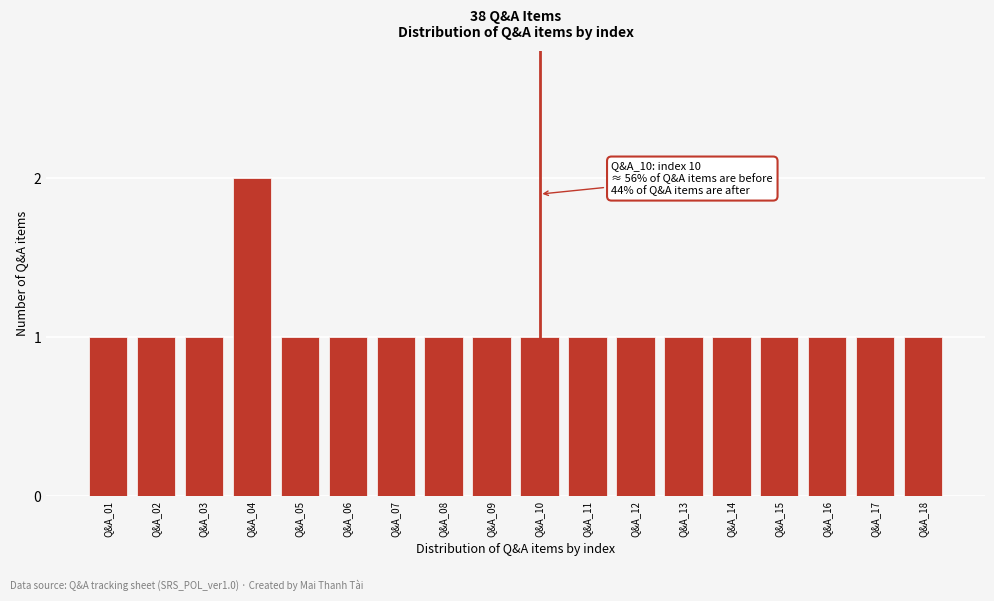

Reading left to right, extract all data points from this chart.

1	1	1	2	1	1	1	1	1	1	1	1	1	1	1	1	1	1